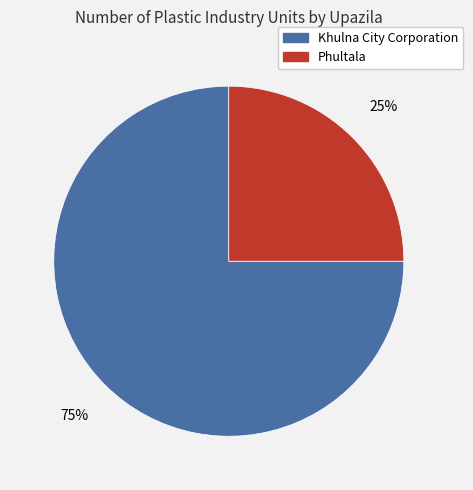

What is the largest slice in the pie chart?

Khulna City Corporation